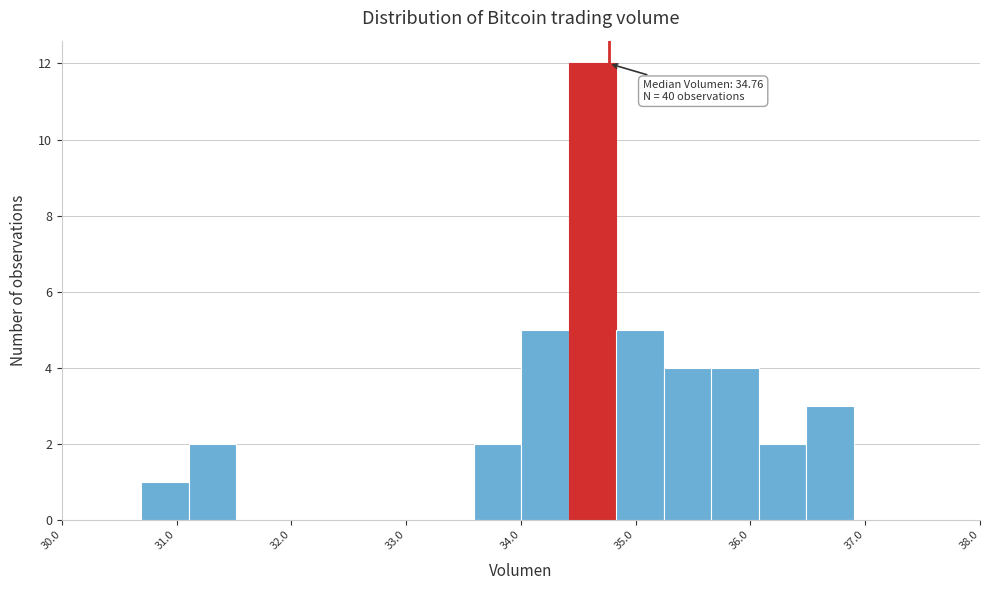

Over which range of the x-axis is the bar tallest?

34.4 to 34.8